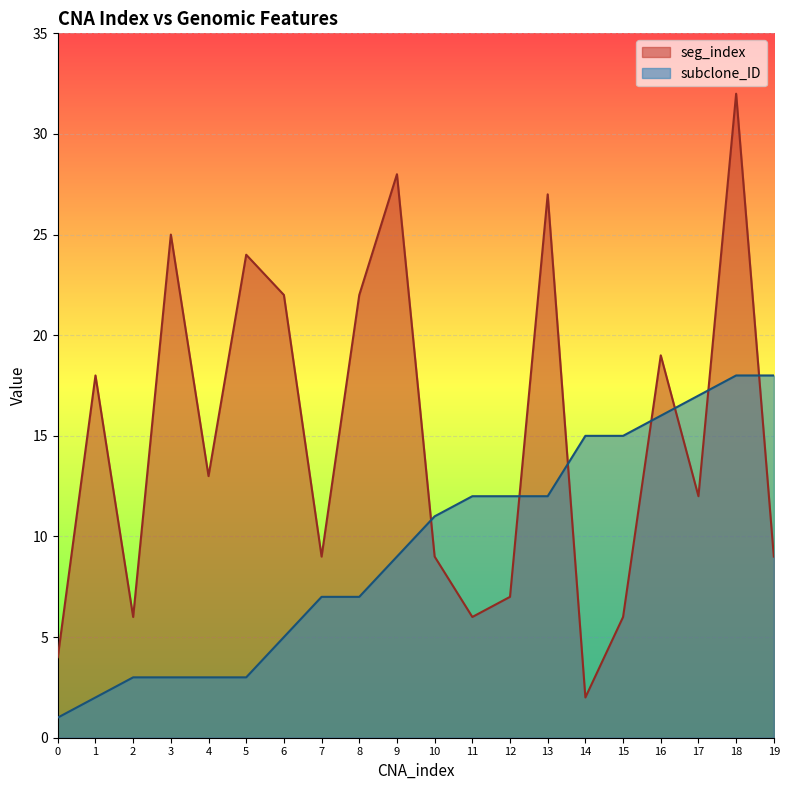

What is the value of the seg_index point at the 9th from the left?

22